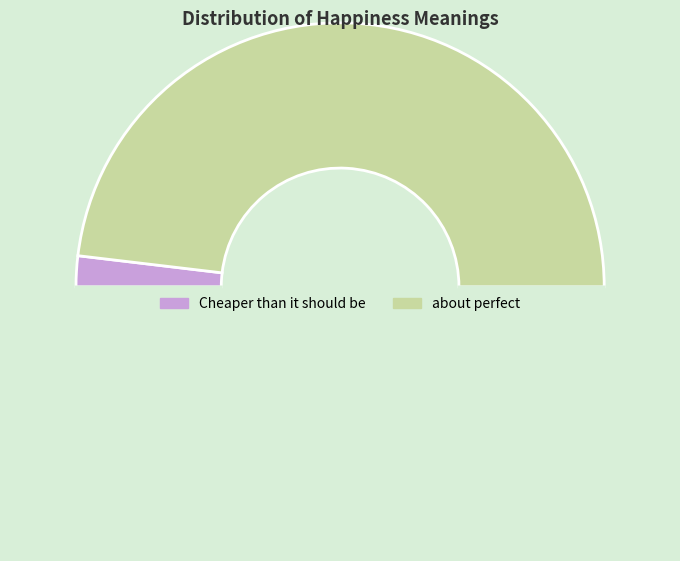

Which slice is the smallest?

Cheaper than it should be